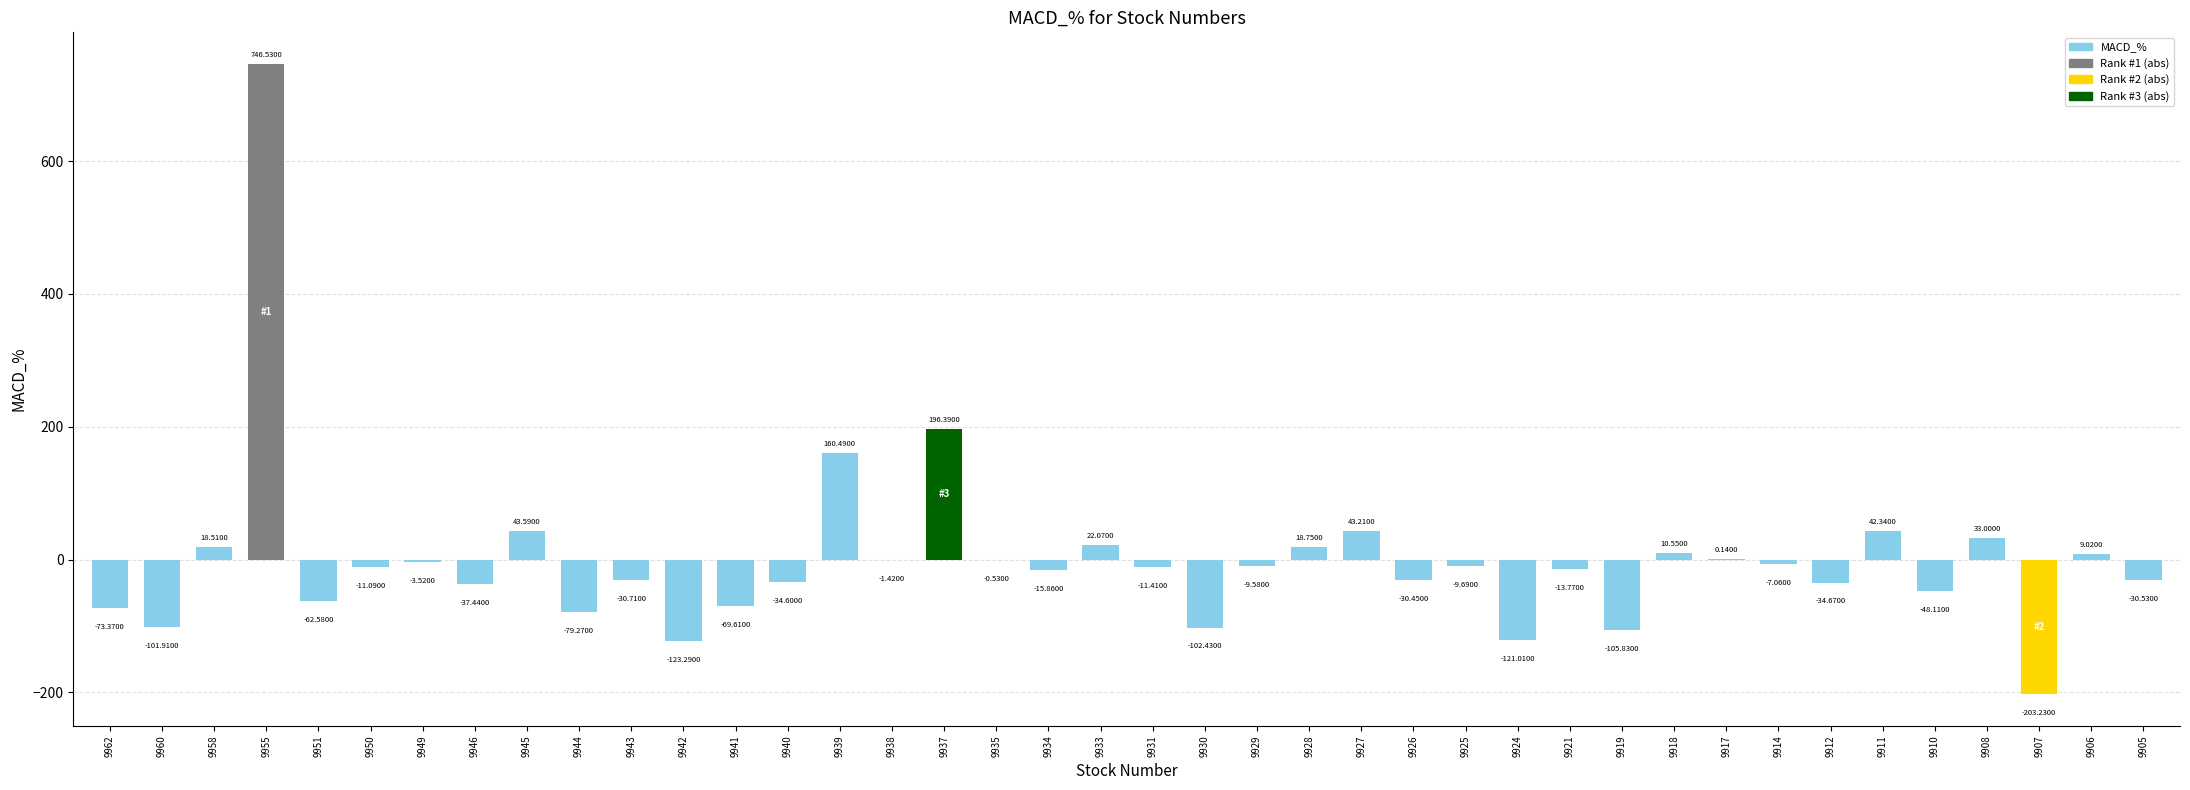

What is the sum of all values?

-28.4